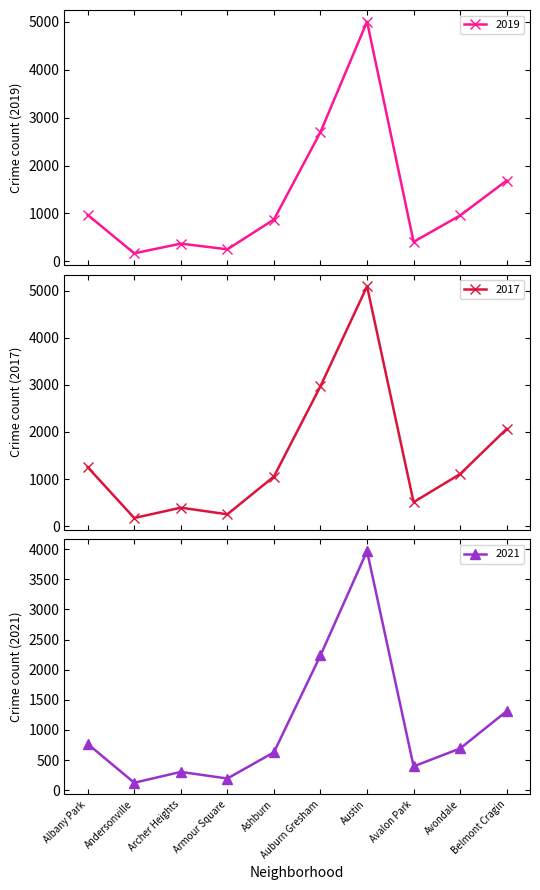

How many lines are shown in the chart?

3